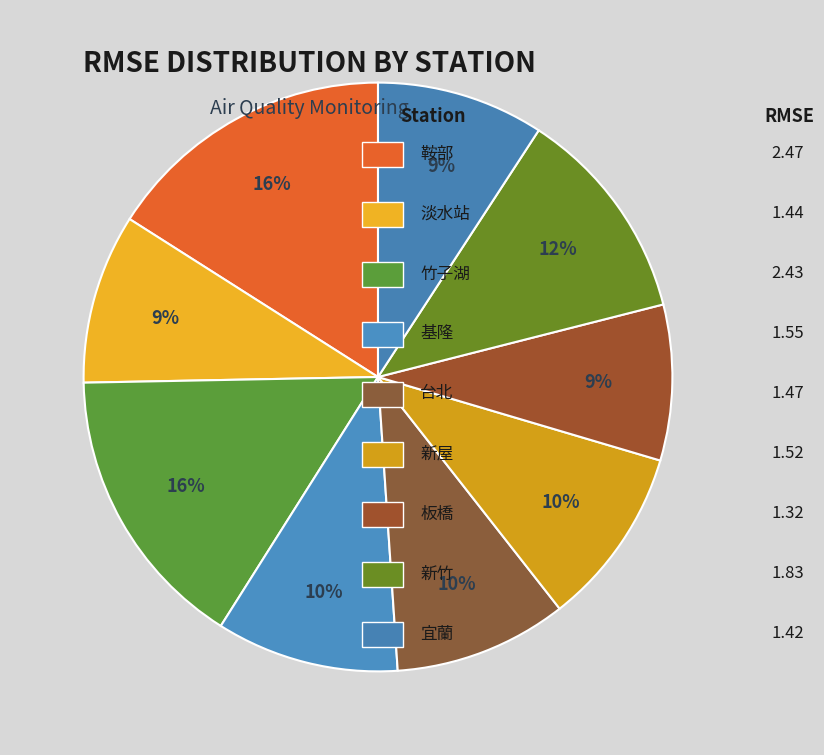

Which slice is the smallest?

板橋